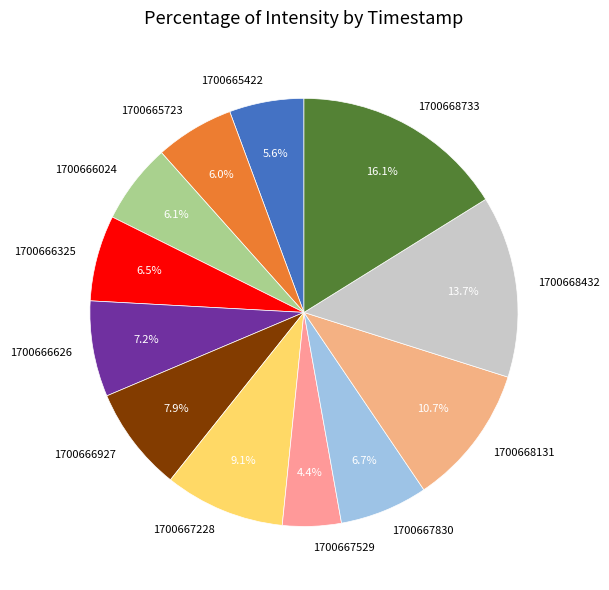

To the nearest percent, what percentage of the pie is 1700666927?

8%